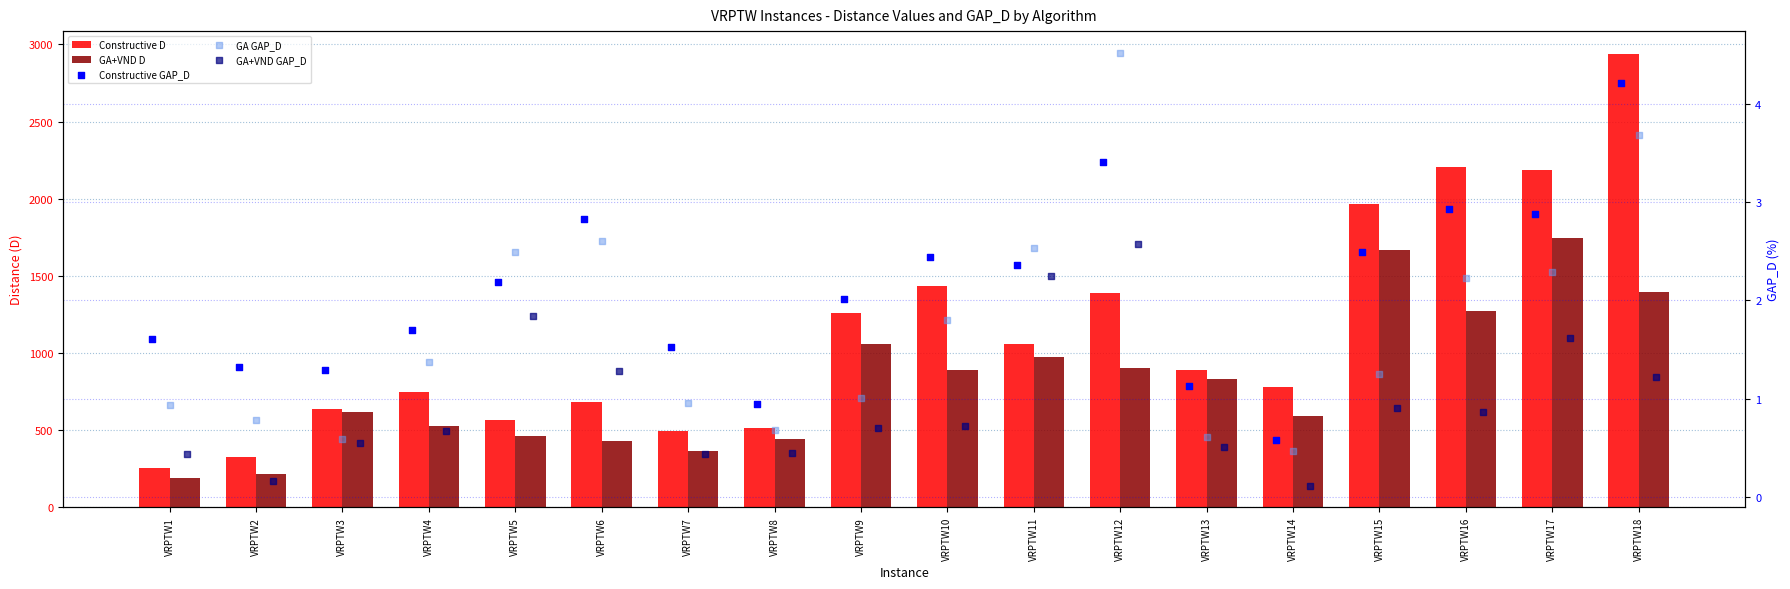

Is the value of Constructive D at VRPTW12 greater than the value of GA+VND GAP_D at VRPTW13?

Yes